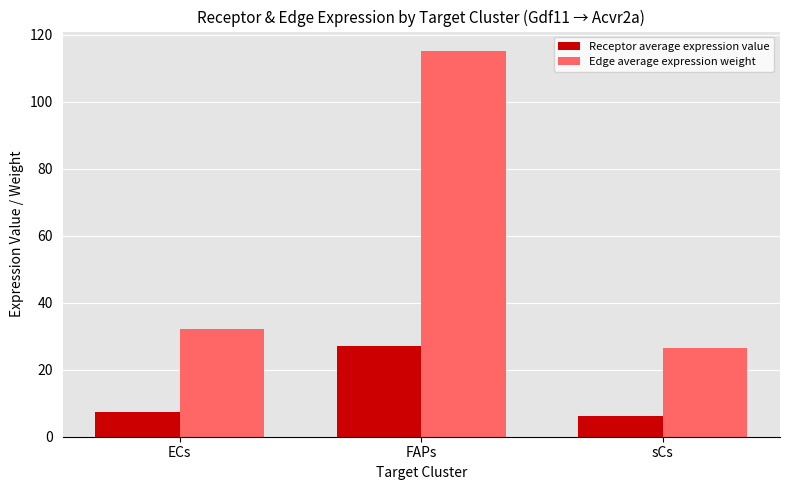

What is the sum of the Edge average expression weight values at FAPs and ECs?

147.3